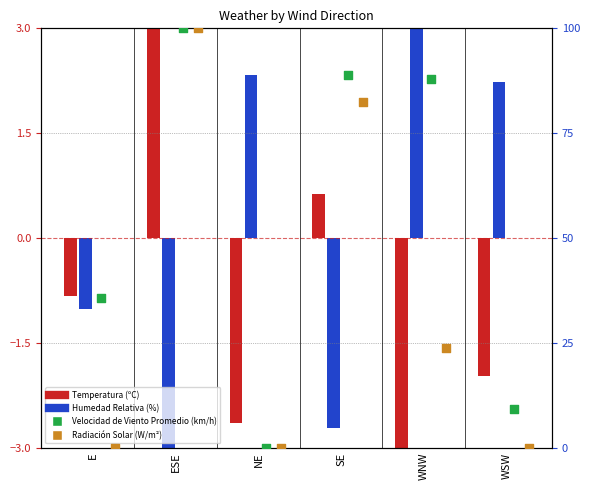

At which category is the sum across all series the highest?

ESE